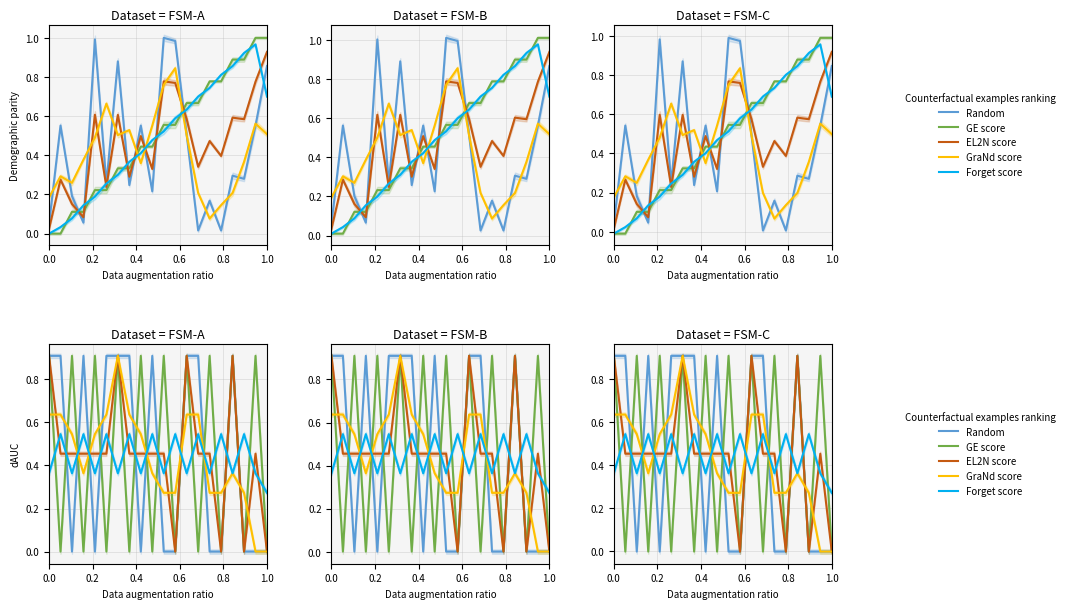

In GE score, how many points are higher than both neighbors (excluding endpoints)?

9